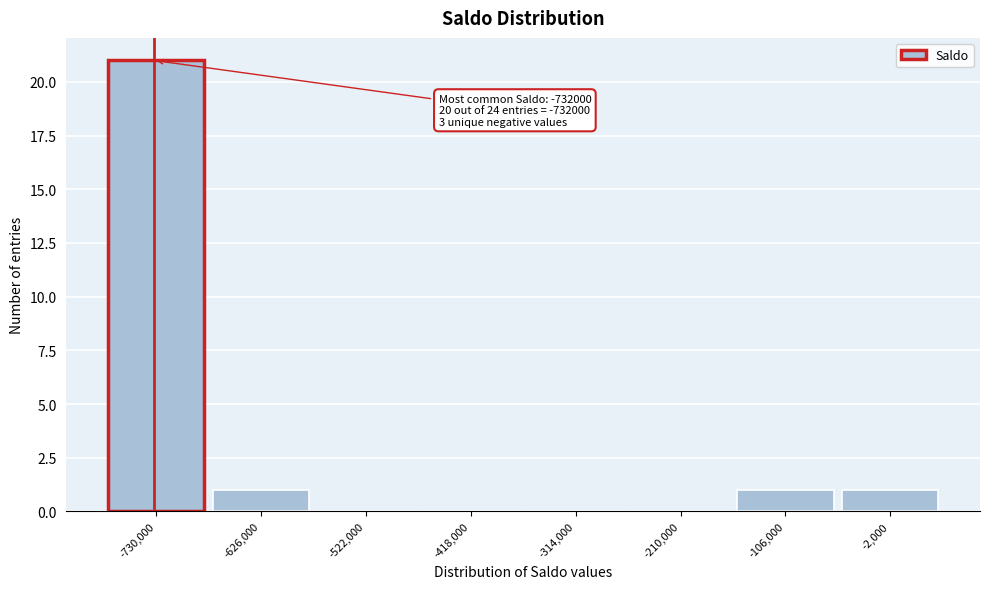

Which range on the x-axis has the tallest bar?

-782000 to -678000